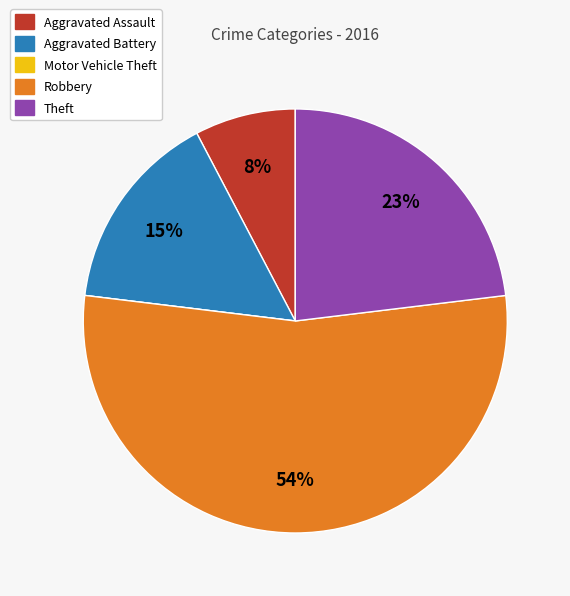

To the nearest percent, what is the combined percentage of Aggravated Battery and Aggravated Assault?

23%